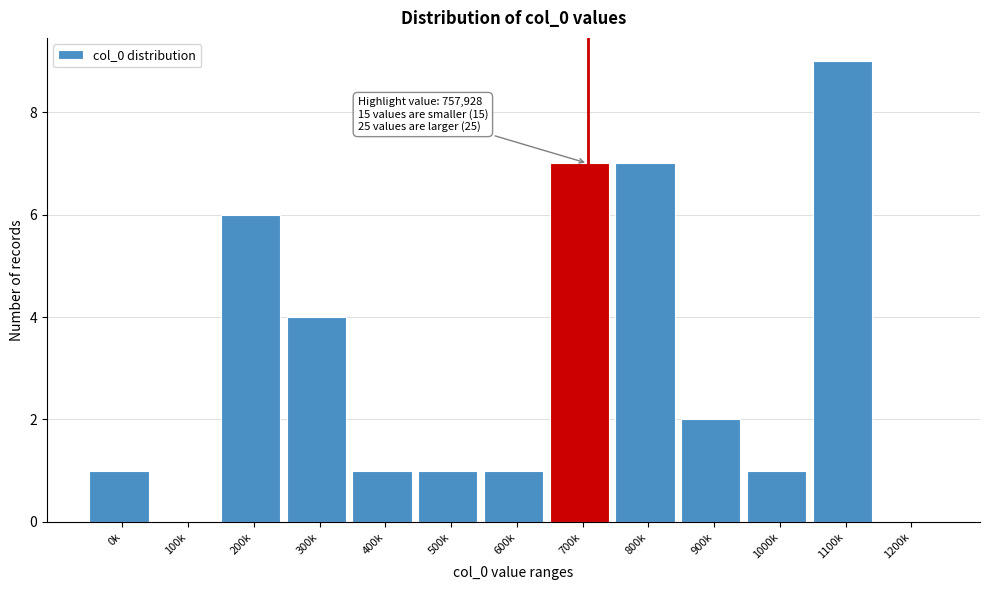

Reading left to right, list all the values displayed in this chart.

0k=1	100k=0	200k=6	300k=4	400k=1	500k=1	600k=1	700k=7	800k=7	900k=2	1000k=1	1100k=9	1200k=0